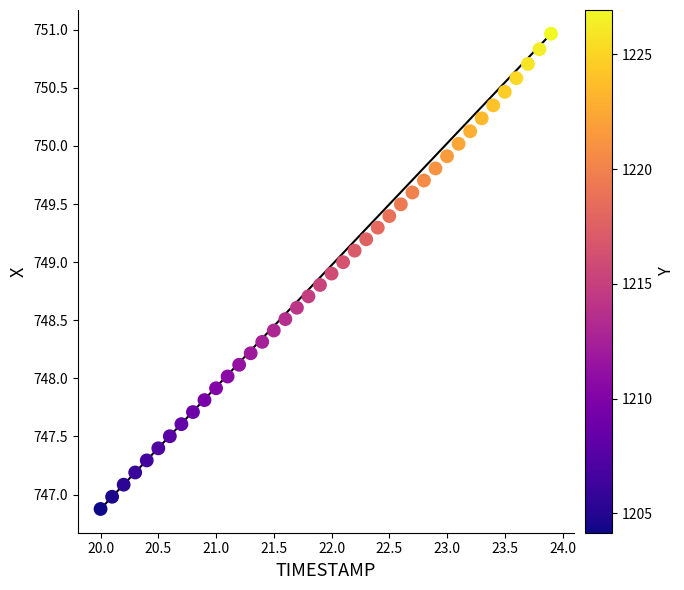

What is the range of Y values (max minus min)?

4.1